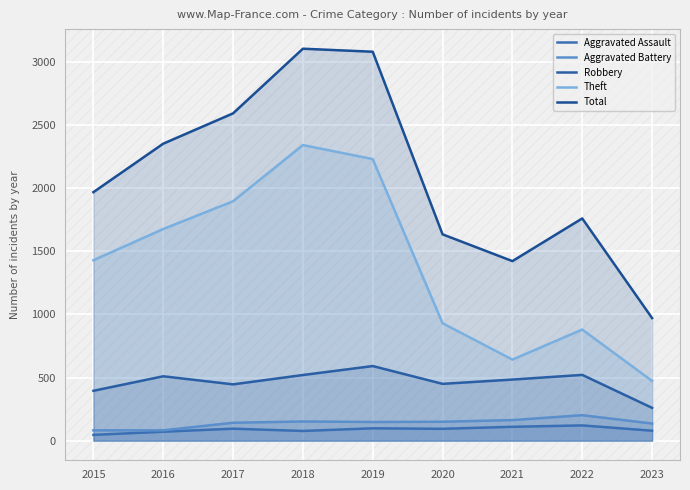

Does the chart display data point markers on the line(s)?

No